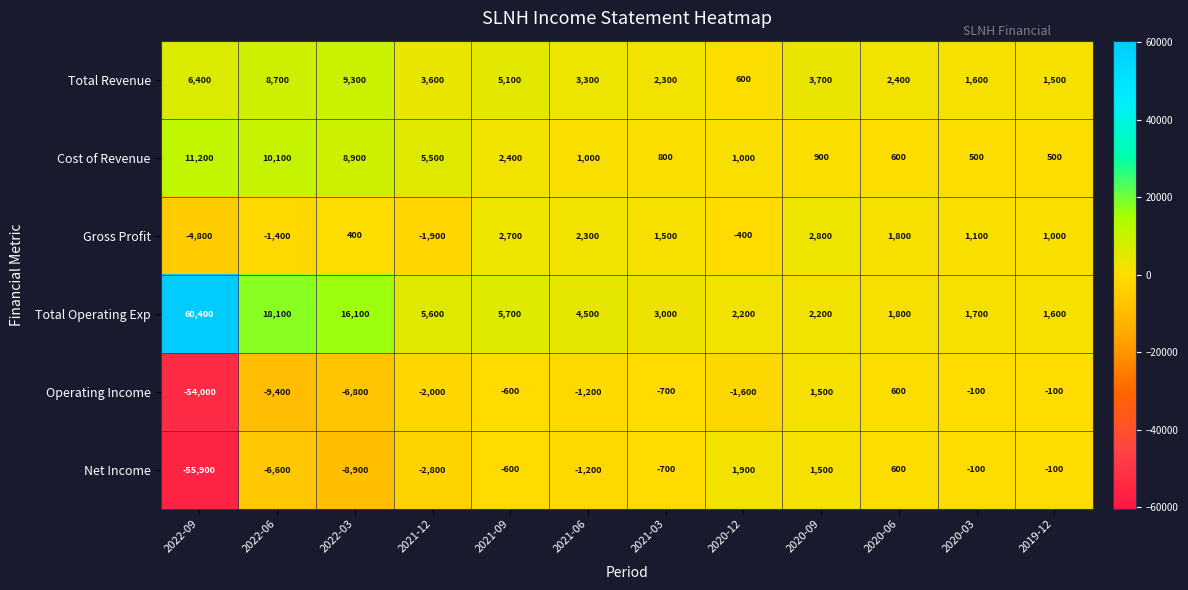

What is the difference between the highest and lowest values at 2022-09?

116300